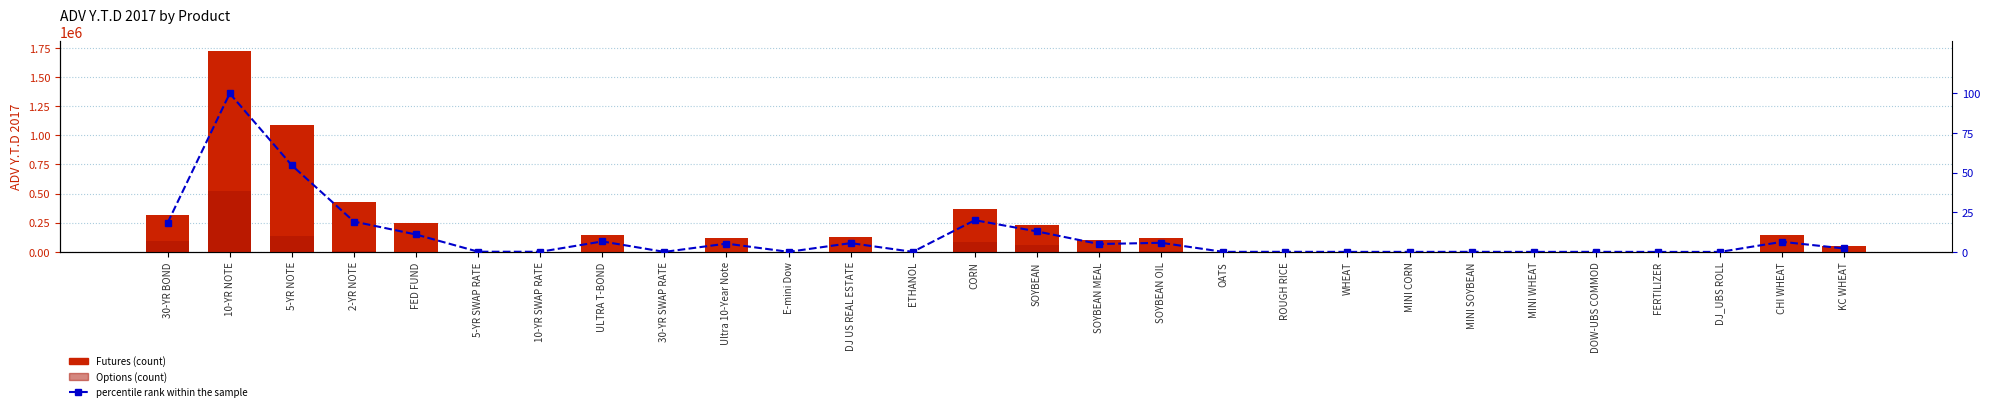

At which category is the sum across all series the highest?

10-YR NOTE